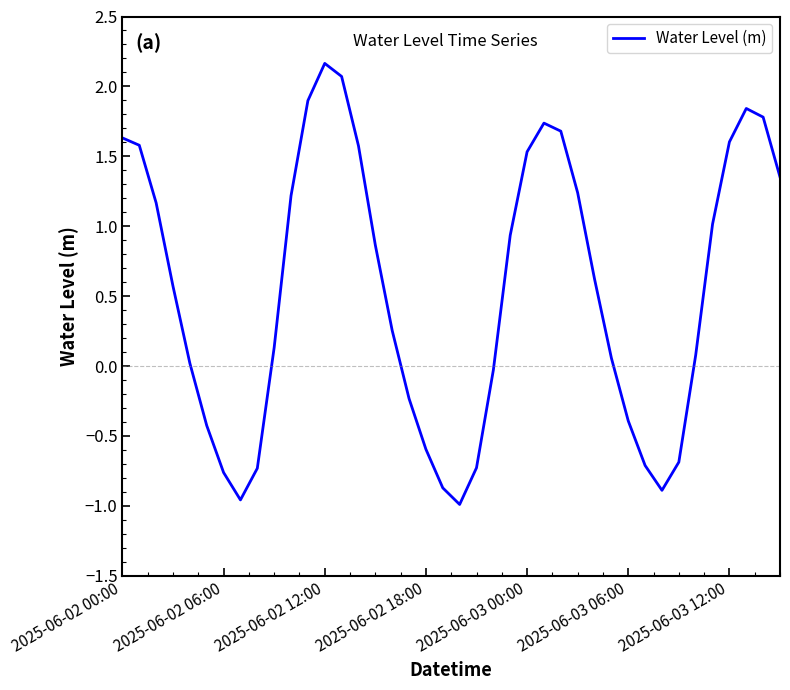

What is the maximum value shown in the chart?

2.2